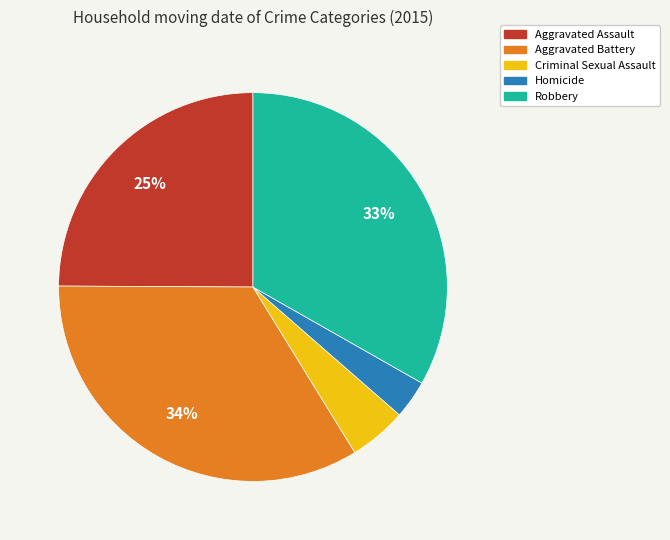

Approximately how many times larger is the value at Robbery compared to Aggravated Battery?

1.0